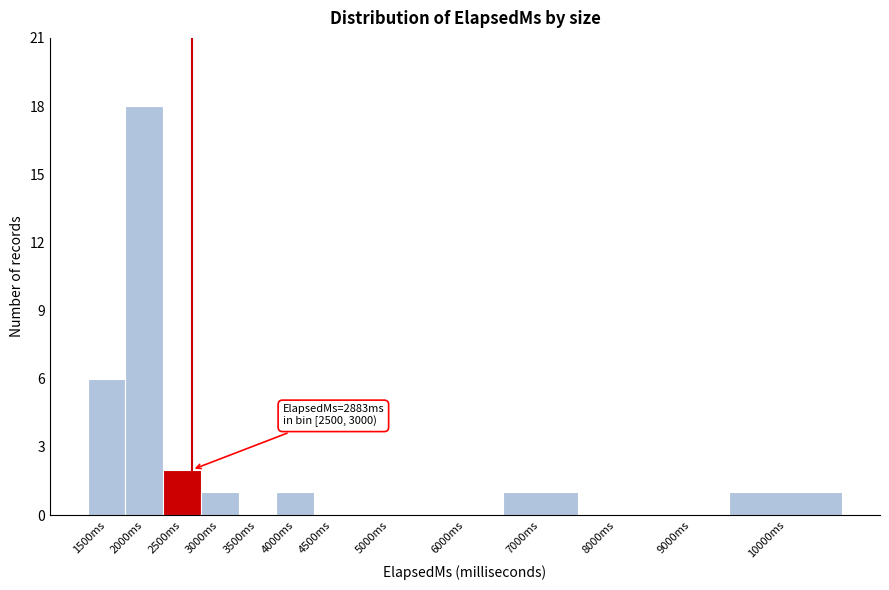

Reading left to right, transcribe all the data shown in this chart.

1500ms=6	2000ms=18	2500ms=2	3000ms=1	3500ms=0	4000ms=1	4500ms=0	5000ms=0	6000ms=0	7000ms=1	8000ms=0	9000ms=0	10000ms=1